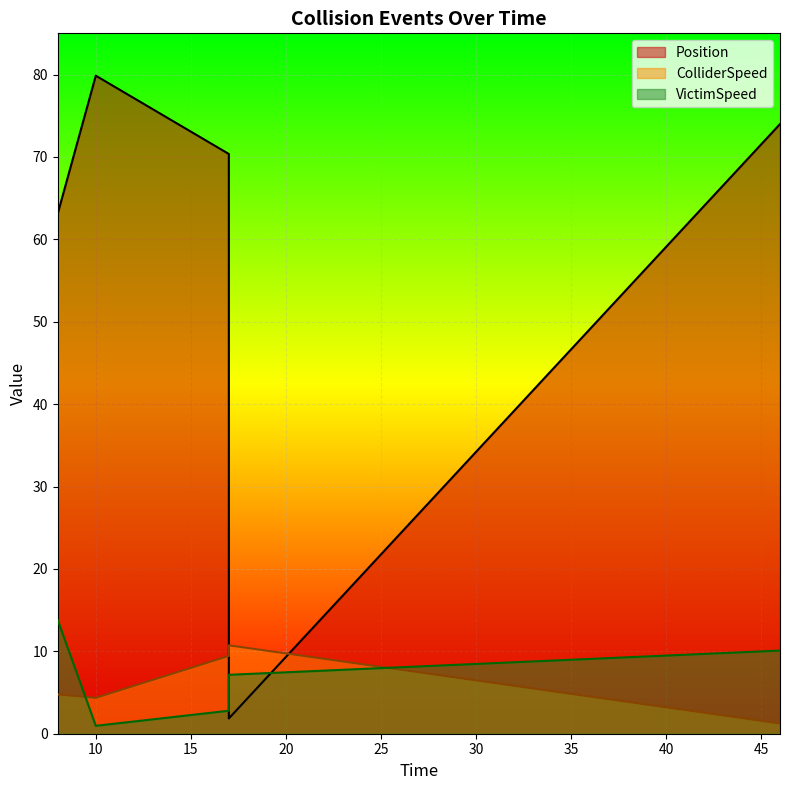

After their last crossing, which series has the higher values: ColliderSpeed or VictimSpeed?

VictimSpeed